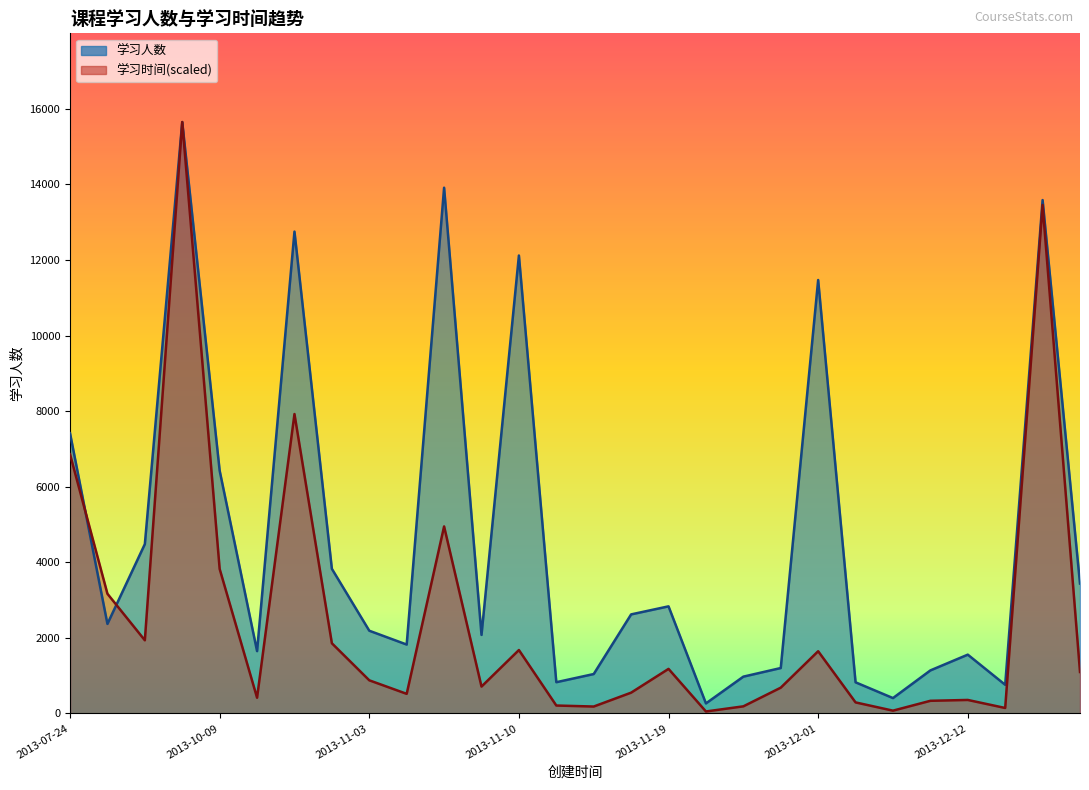

Which series changed the most between 2013-11-28 and 2013-12-24?

学习时间